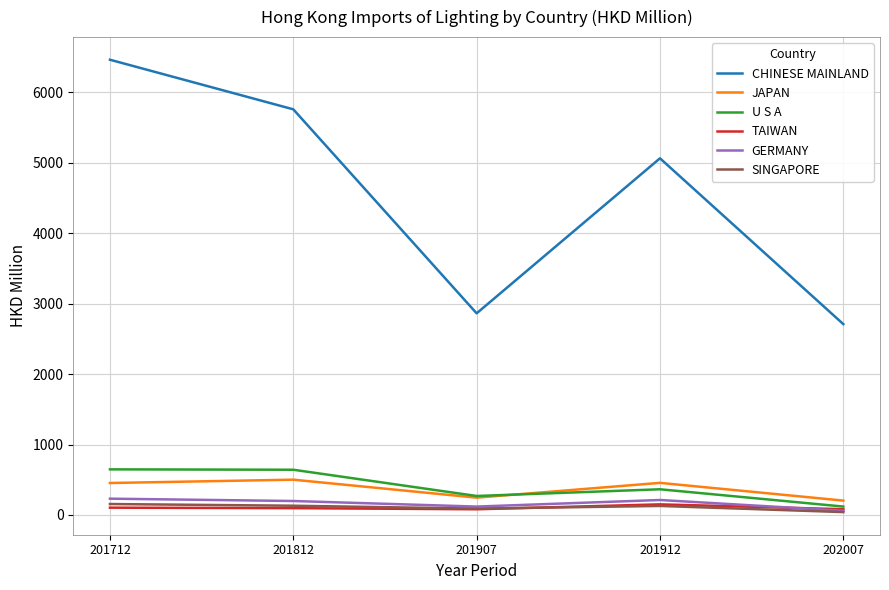

At which category does the chart reach its peak across all series?

201712